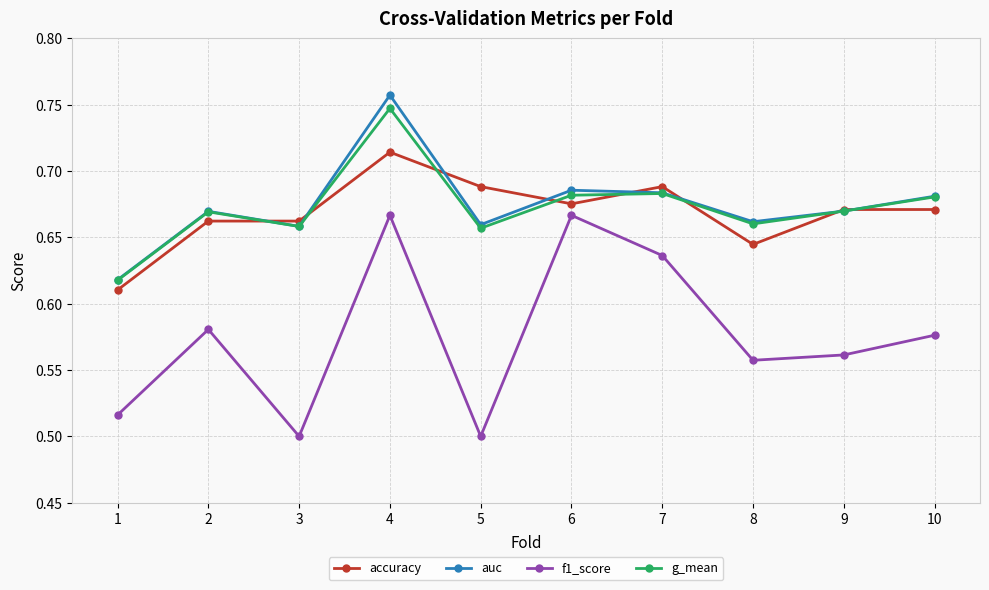

True or false: f1_score has a value of 0.5 at 1.

True